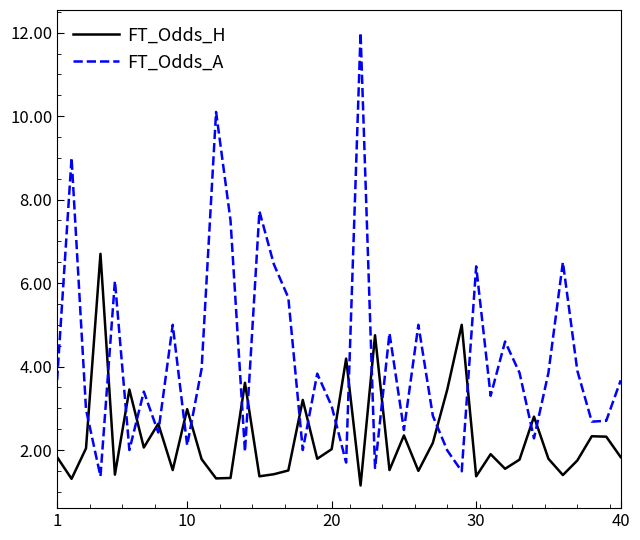

How many lines are shown in the chart?

2